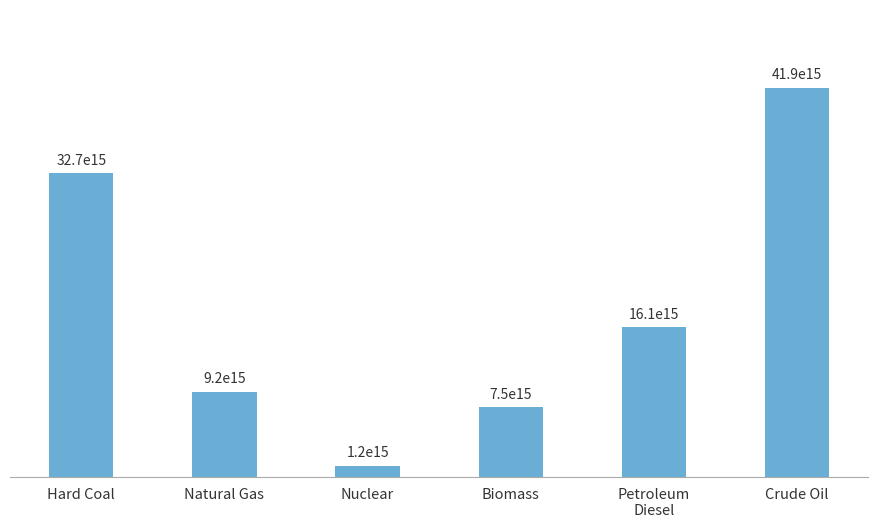

What is the label of the 1st bar from the left?

Hard Coal